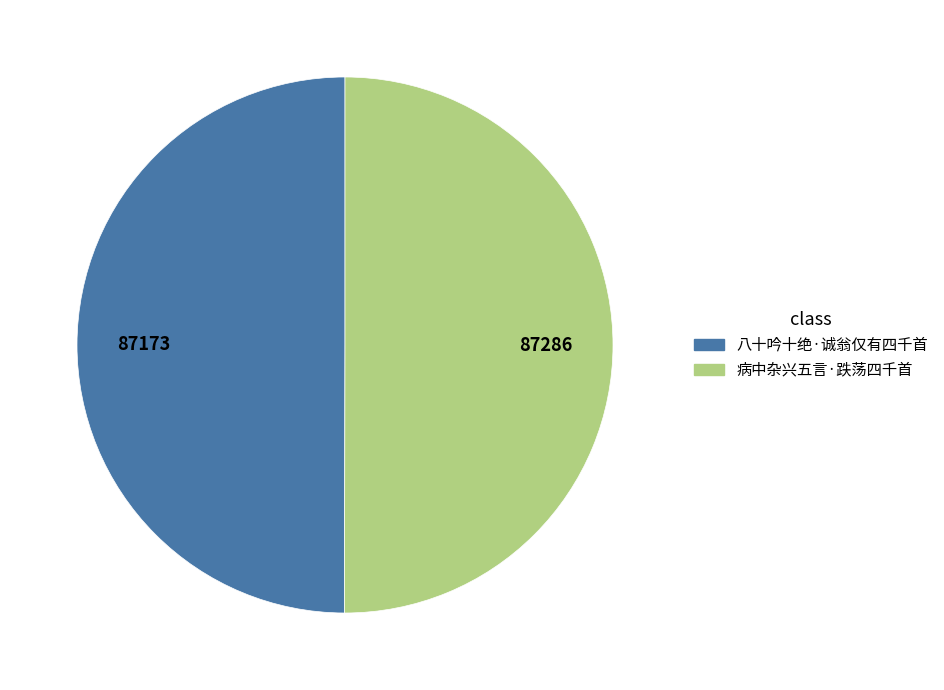

Is the sum of 病中杂兴五言·跌荡四千首 and 八十吟十绝·诚翁仅有四千首 greater than half?

Yes